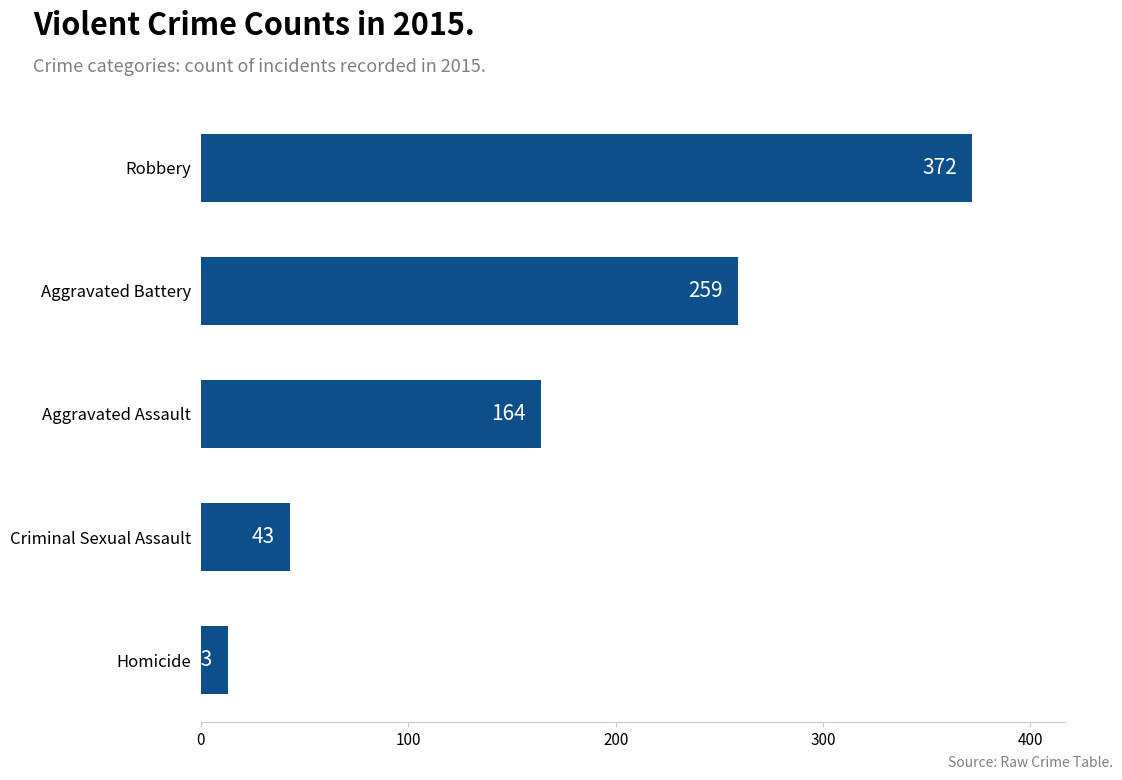

True or false: the data shows 261 at Aggravated Assault.

False